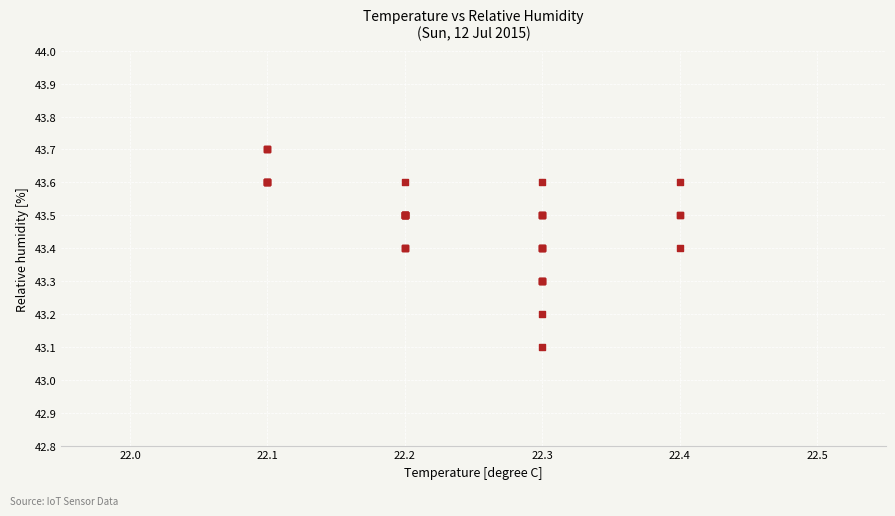

What Y value in the scatter plot is closest to 43?

43.1